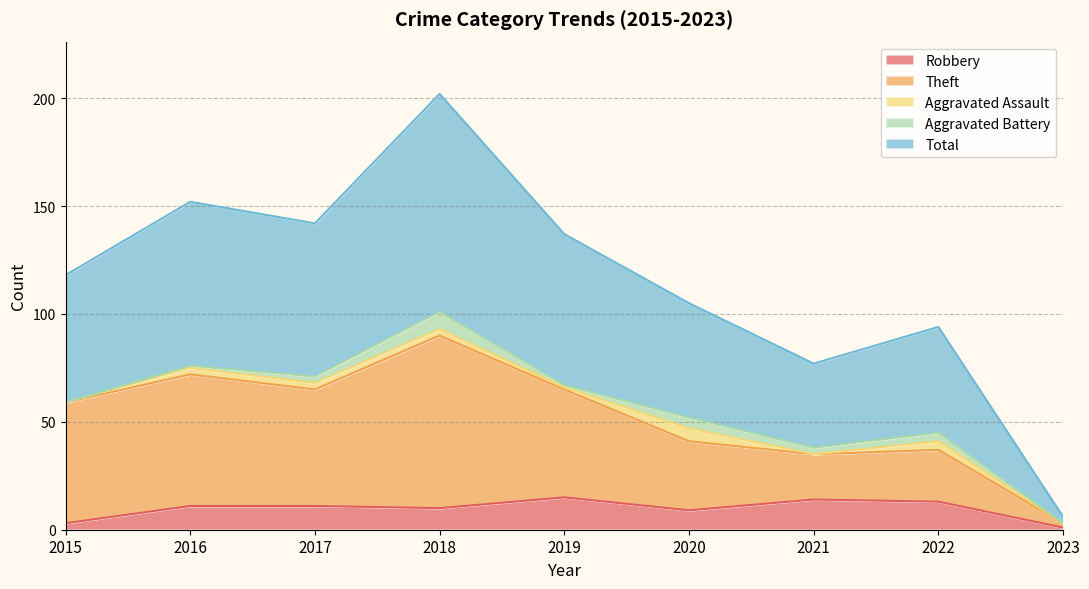

What is the highest value of the Robbery series?

15